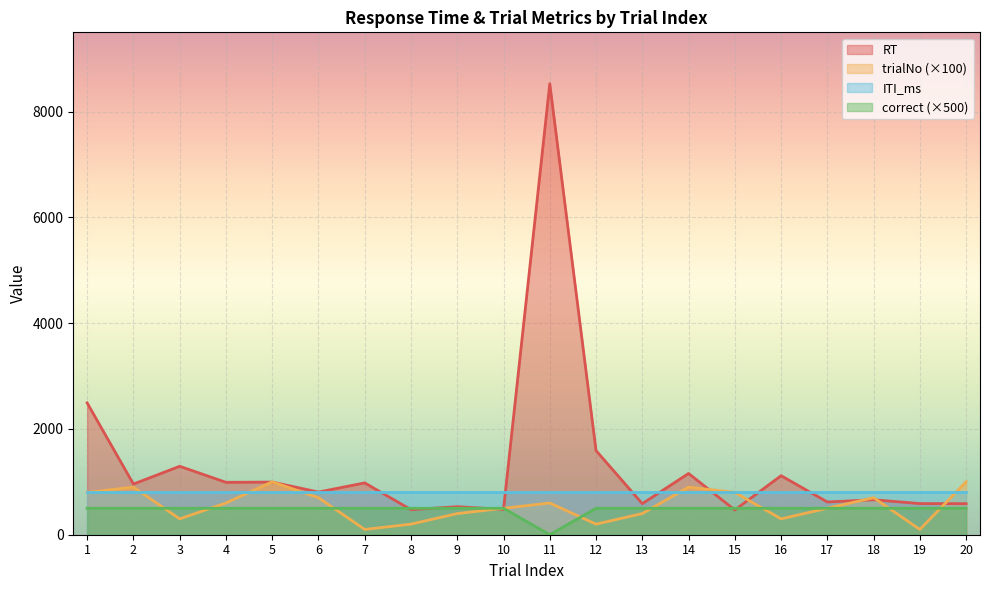

How many trialNo values are between 300 and 800?

12